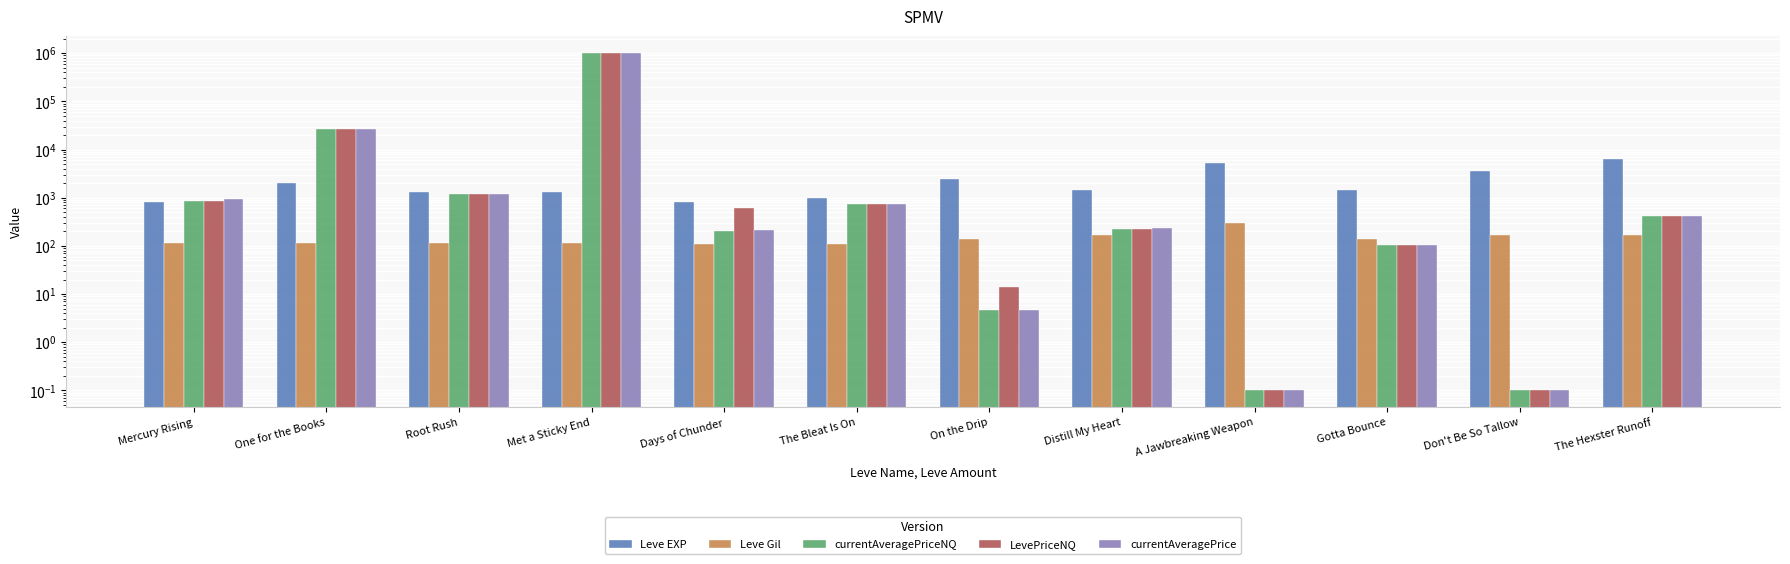

Rank the series by their maximum value, from highest to lowest.

currentAveragePriceNQ, LevePriceNQ, currentAveragePrice, Leve EXP, Leve Gil